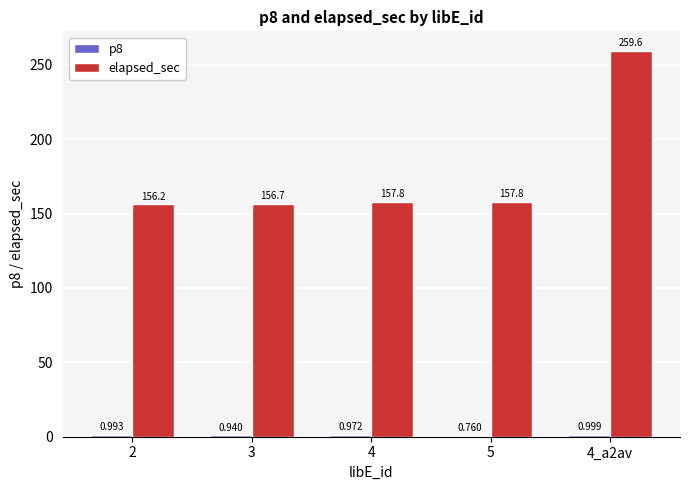

Which series has the largest total across all categories?

elapsed_sec